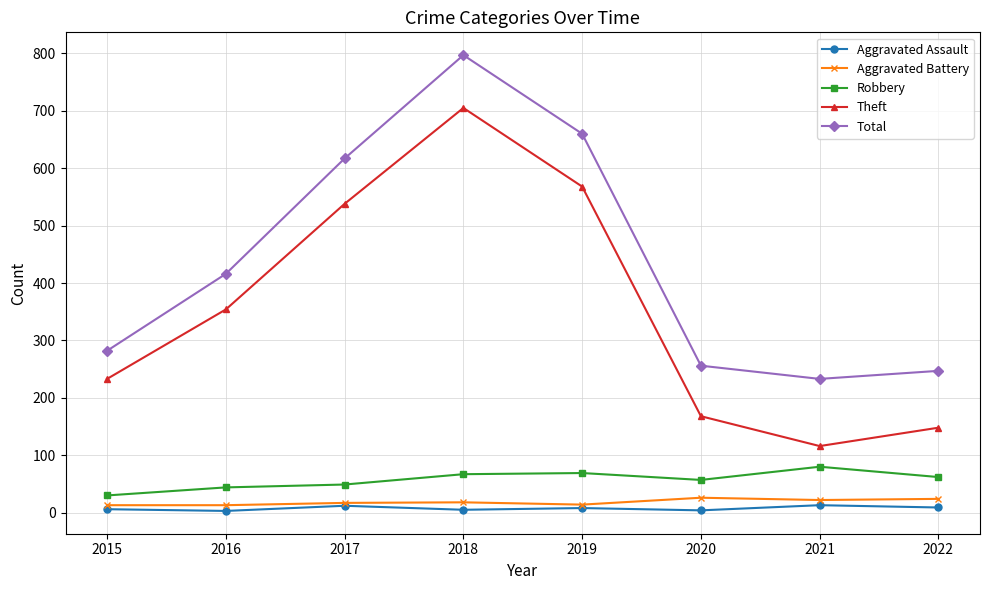

What is the average value of the Aggravated Assault series?

8